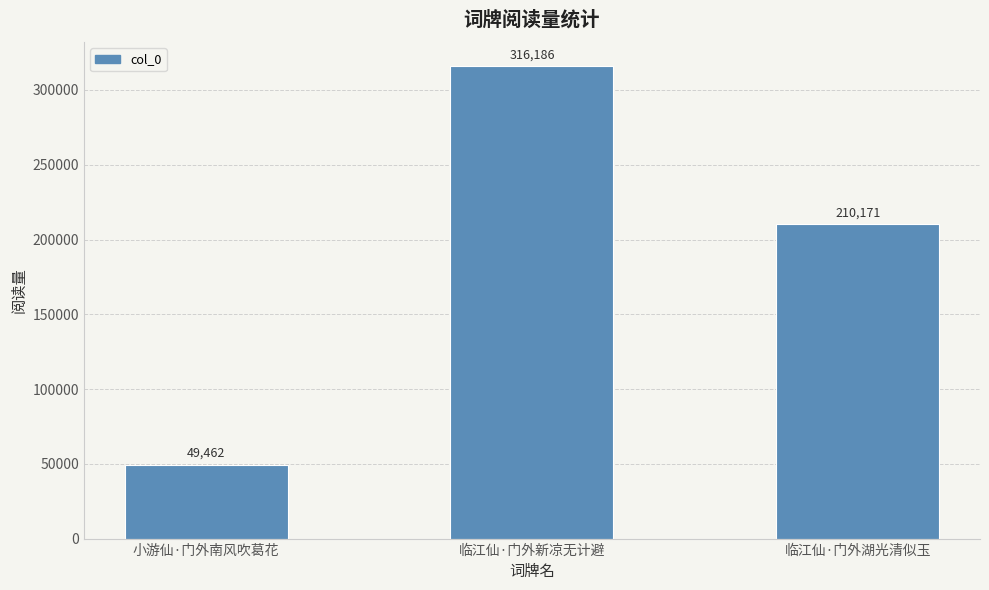

How many values are between 49462 and 316186?

3